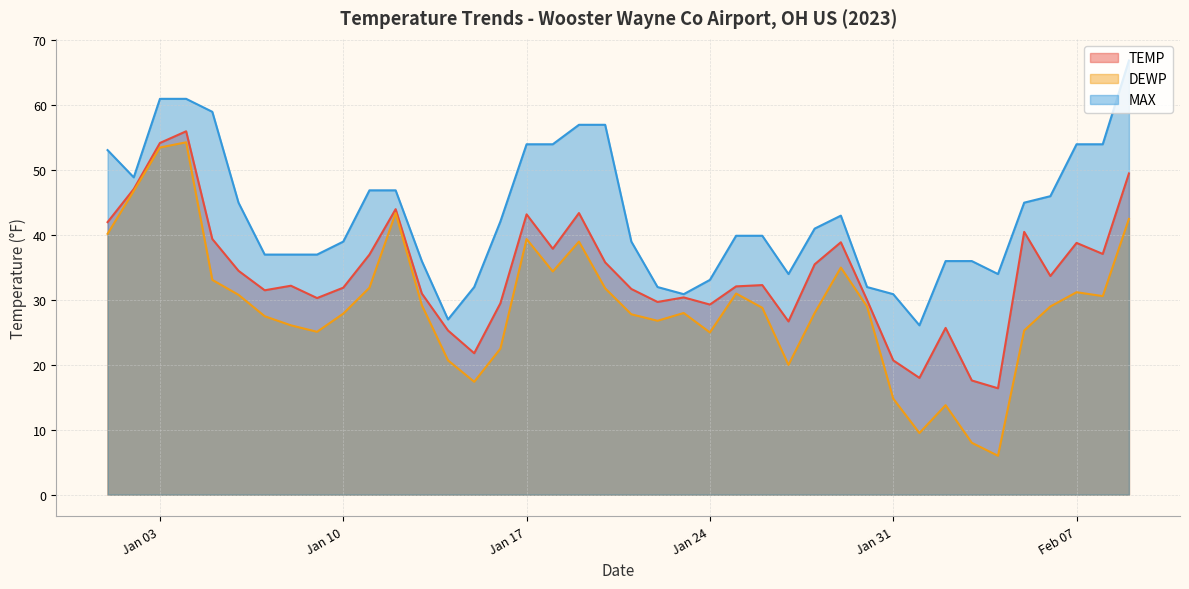

How many lines are shown in the chart?

3